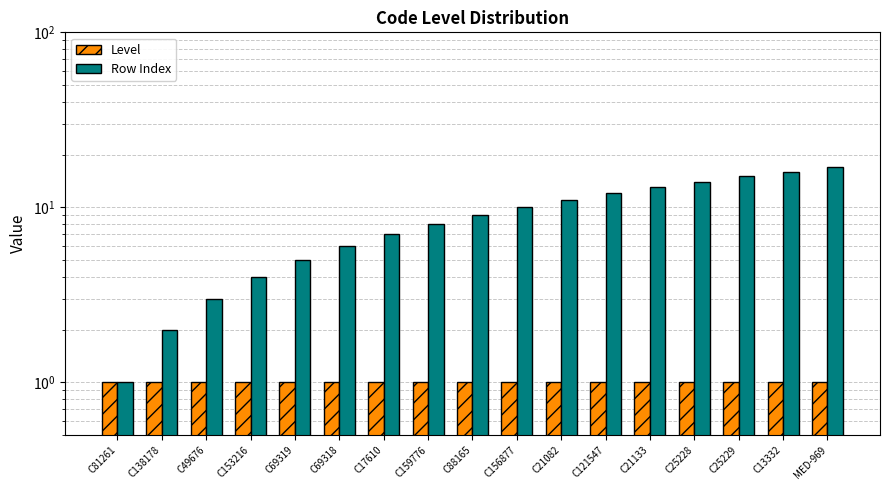

The value of Level at C21082 is 0. True or false?

False